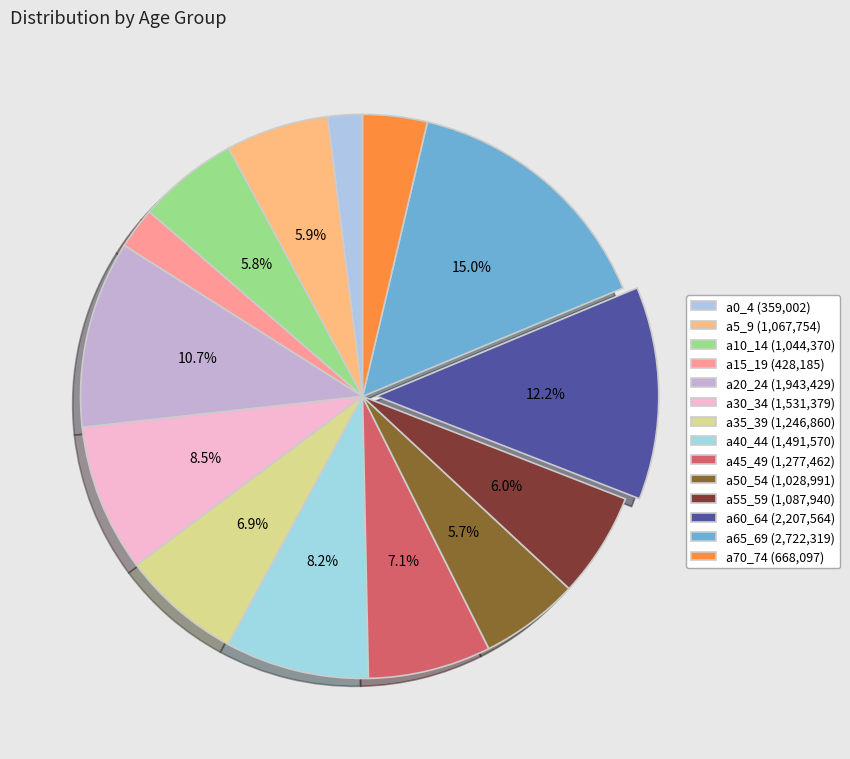

How many segments does this pie chart have?

14